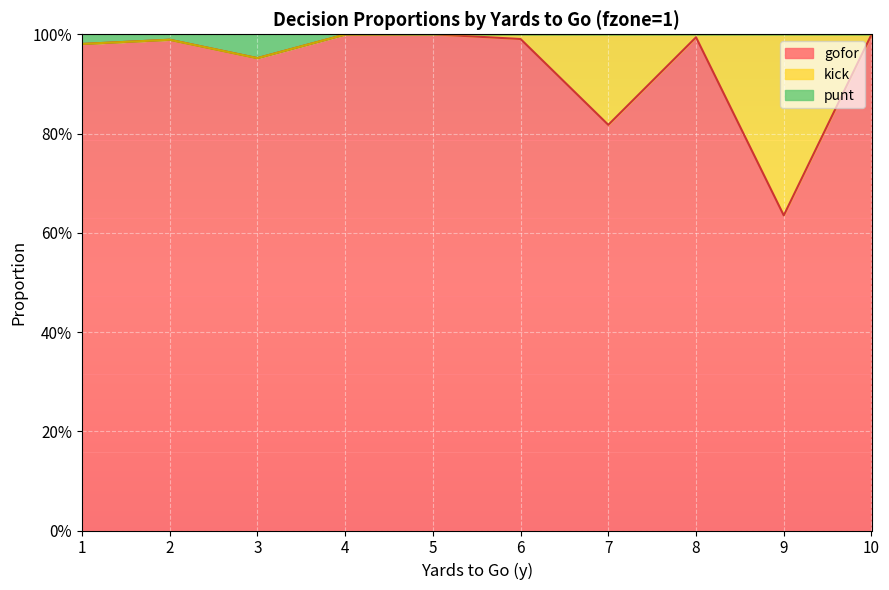

Which category has the highest value in the gofor series?

5